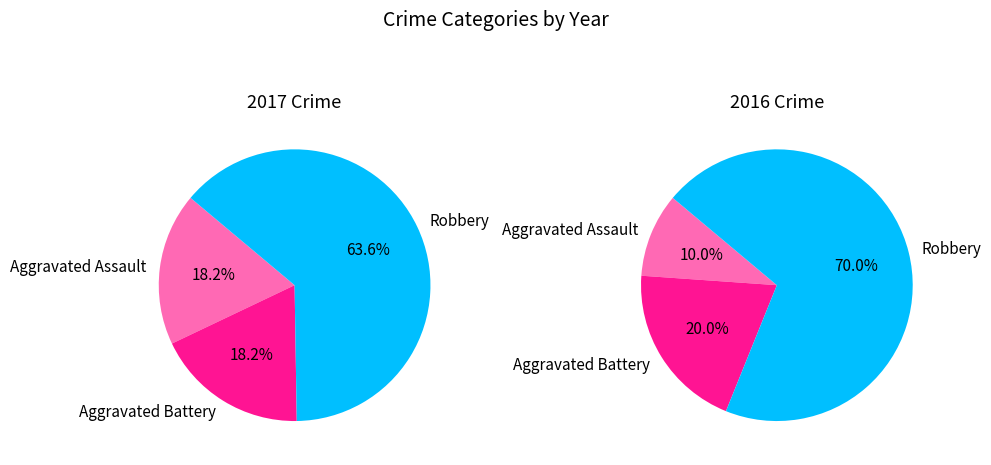

To the nearest percent, what is the average slice percentage?

33%